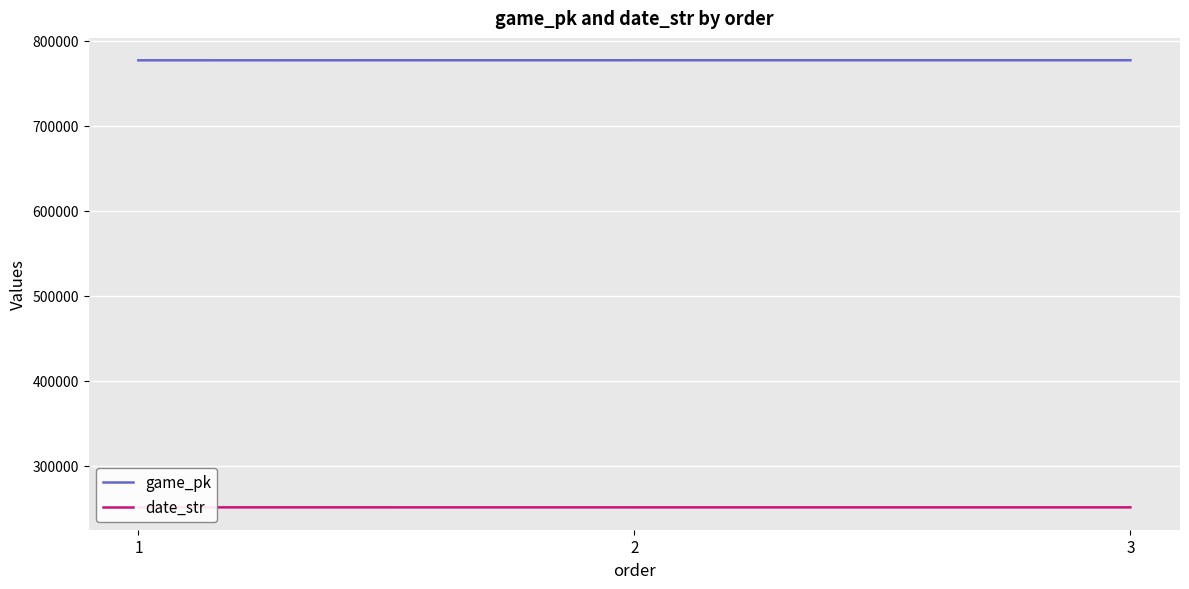

List the series in order of their peak value, highest first.

game_pk, date_str